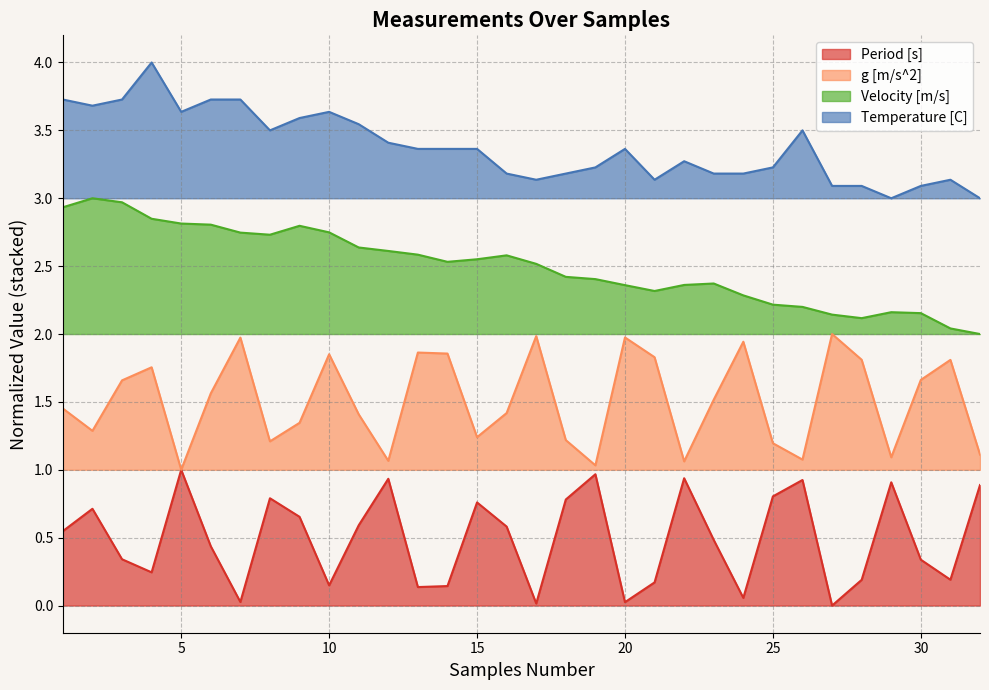

What is the value of the Period [s] point at the 26th from the left?

0.9